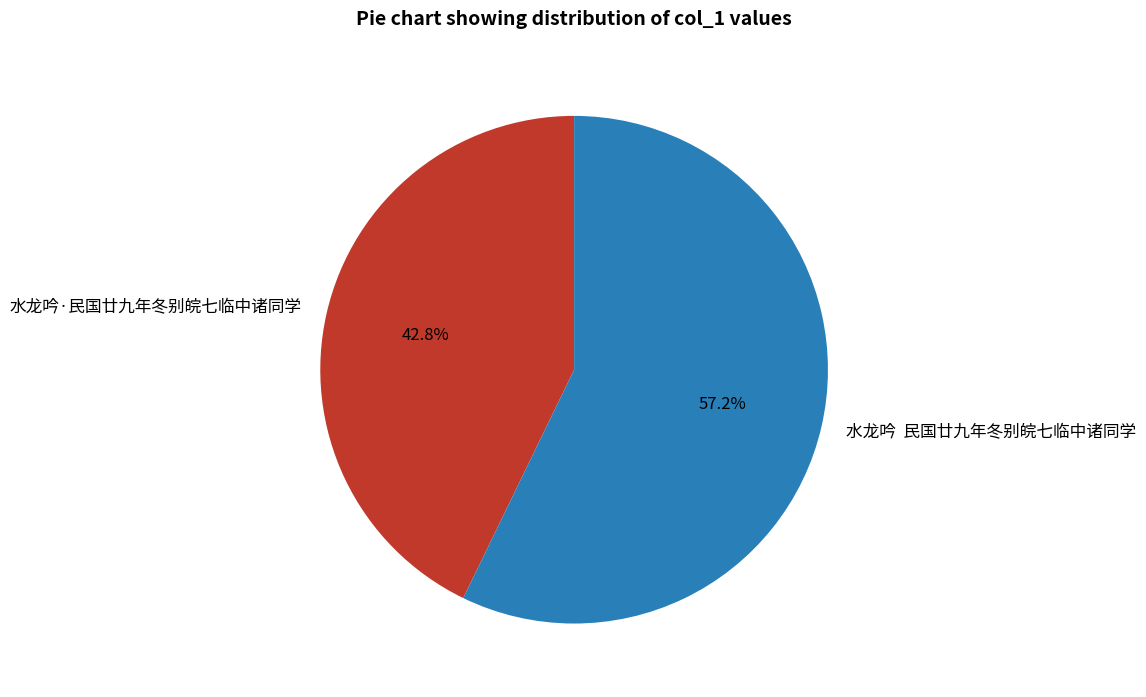

Rank the categories by value from lowest to highest.

水龙吟·民国廿九年冬别皖七临中诸同学, 水龙吟 民国廿九年冬别皖七临中诸同学